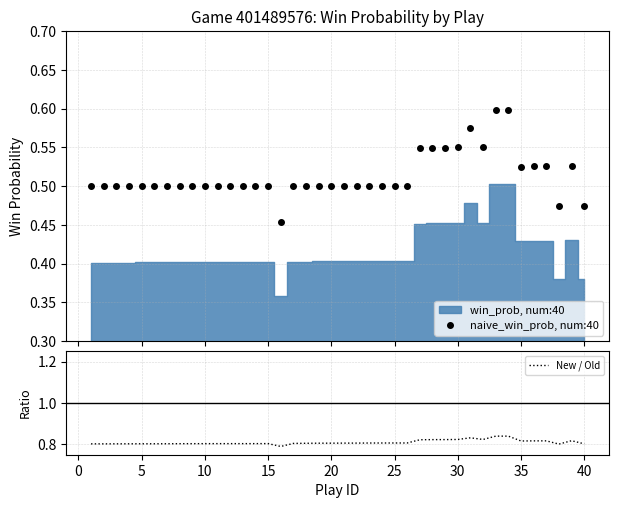

What is the average value of the New / Old series?

0.8